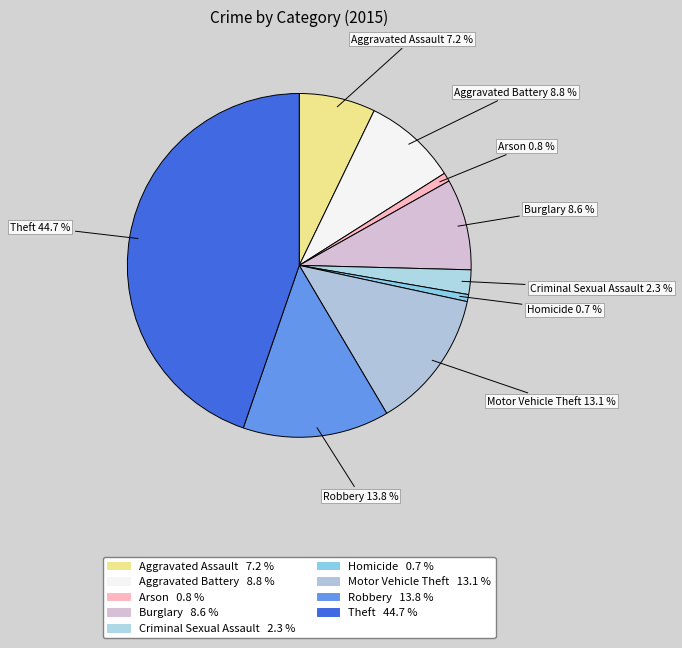

Approximately how many times larger is the value at Aggravated Assault compared to Aggravated Battery?

0.8